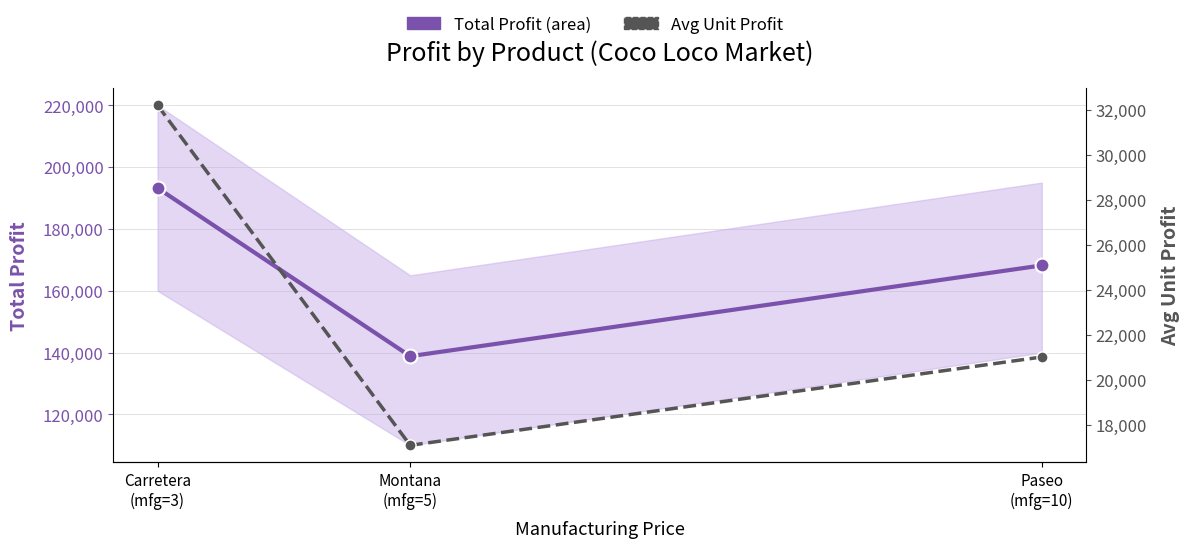

The Avg Unit Profit series shows 32207.5 at Carretera
(mfg=3). True or false?

True